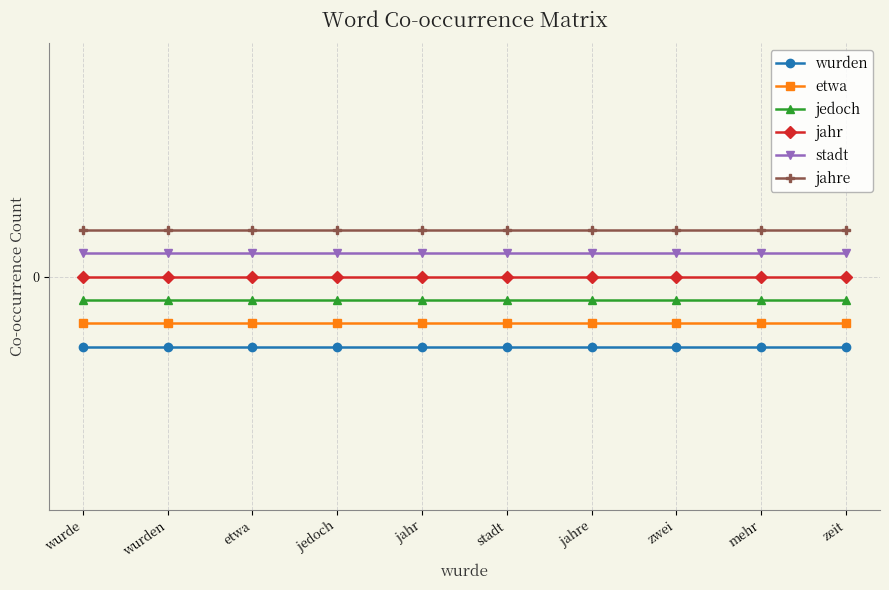

List the labels in order of stadt value, largest first.

wurde, wurden, etwa, jedoch, jahr, stadt, jahre, zwei, mehr, zeit